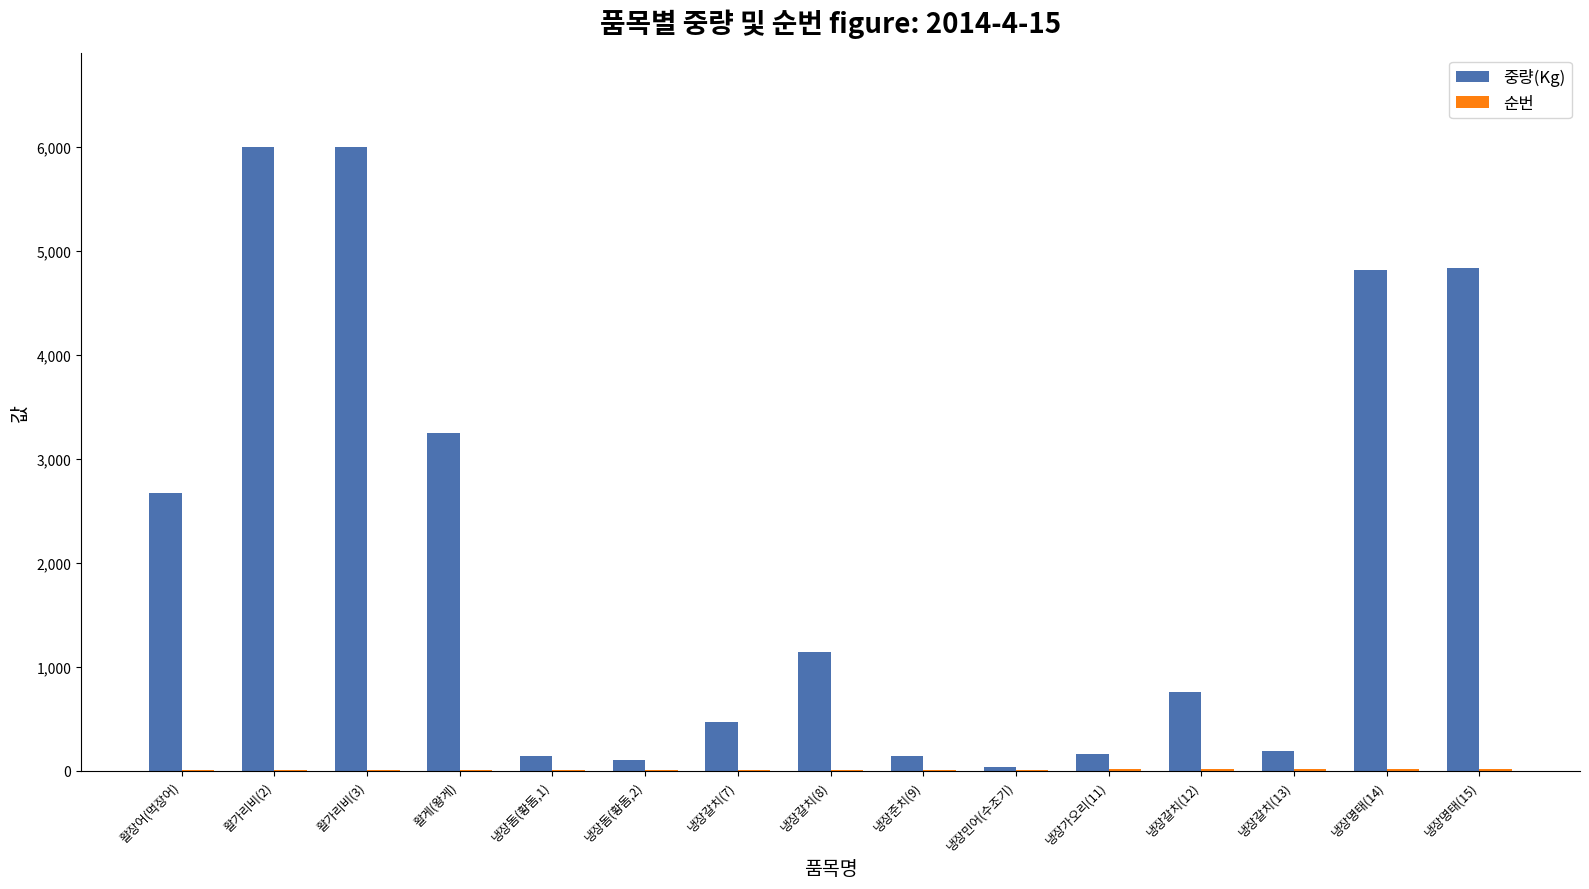

Which series has the largest total across all categories?

중량(Kg)